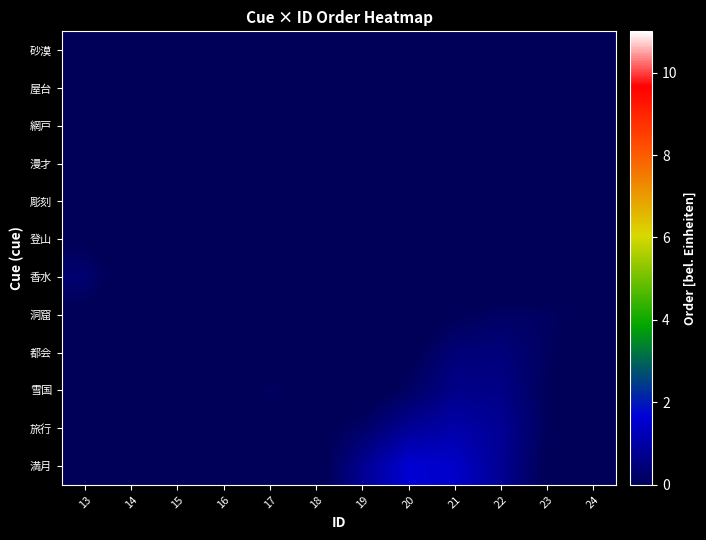

Rank the series by their maximum value, from lowest to highest.

砂漠, 屋台, 網戸, 漫才, 彫刻, 登山, 洞窟, 香水, 都会, 雪国, 旅行, 満月